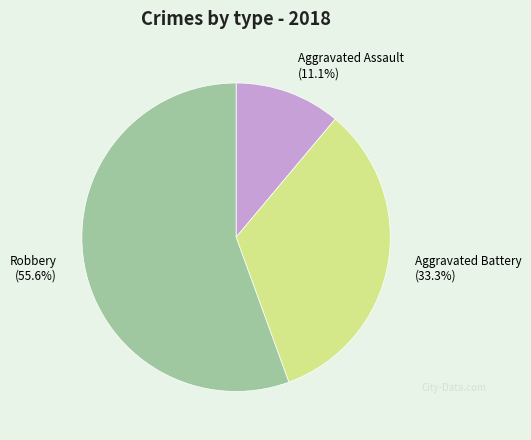

Does any single category account for the majority?

Yes